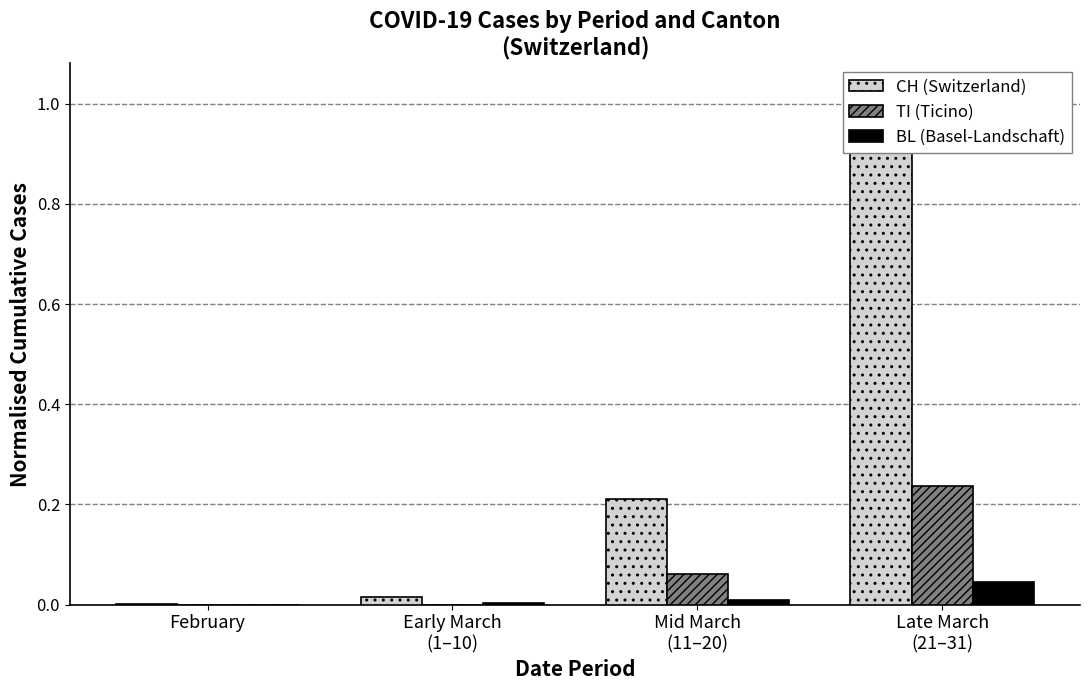

What is the difference between the second highest and second lowest values in the TI (Ticino) series?

0.1